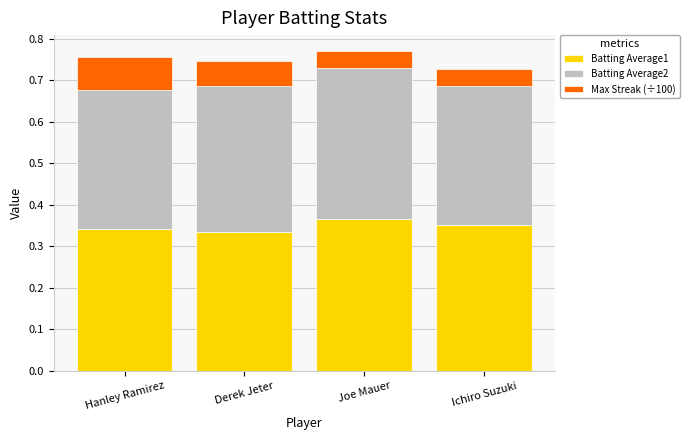

Count the Batting Average1 values in the range 0 to 1.

4